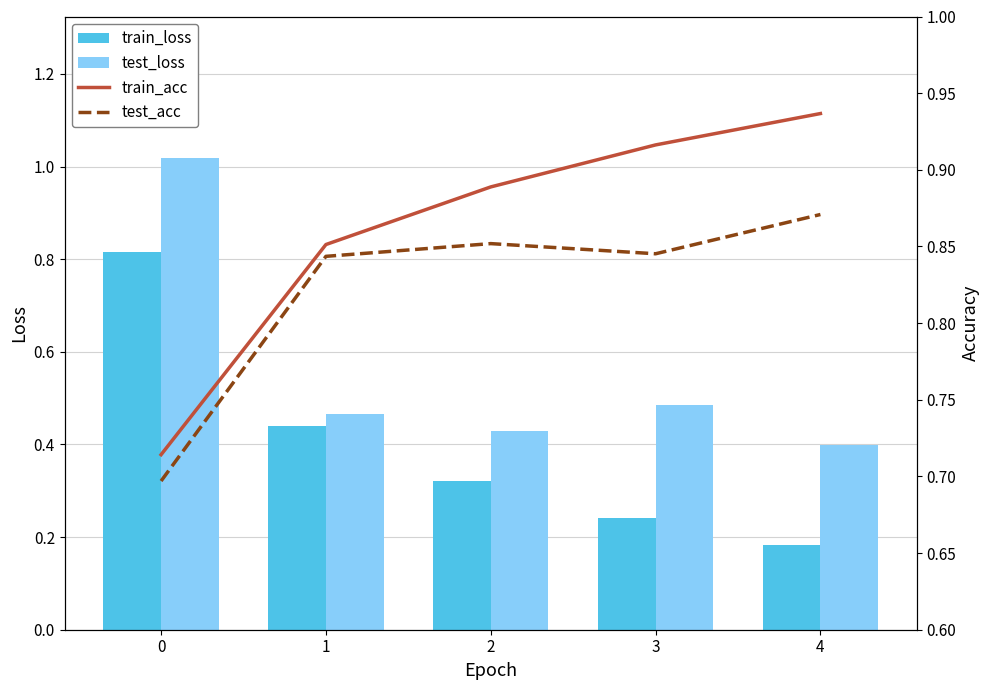

List the series in order of their peak value, lowest first.

train_loss, test_acc, train_acc, test_loss